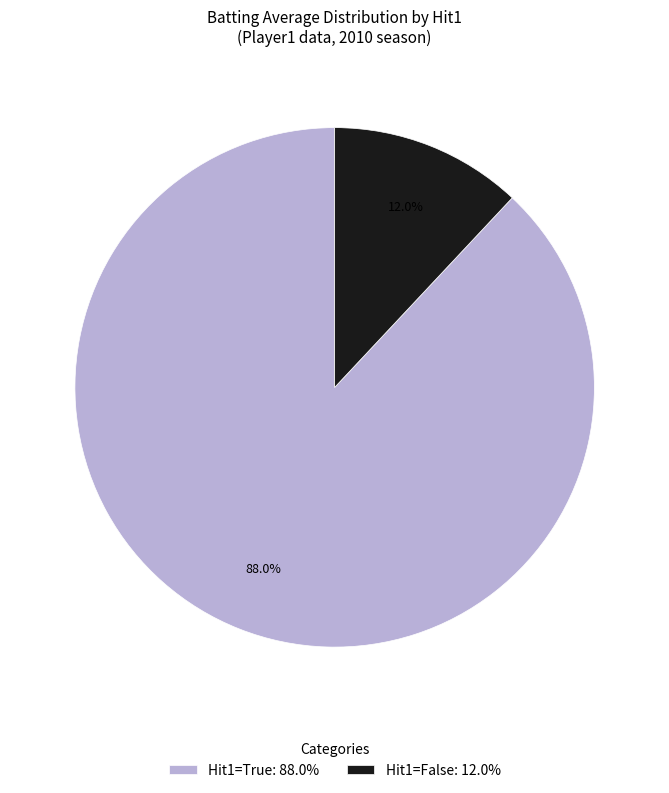

Does Hit1=True: 88.0% account for over 50% of the chart?

Yes